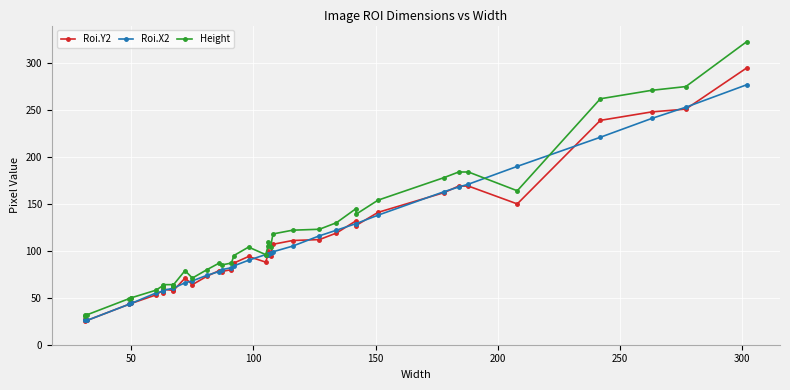

What are all the series names shown in the legend?

Roi.Y2, Roi.X2, Height